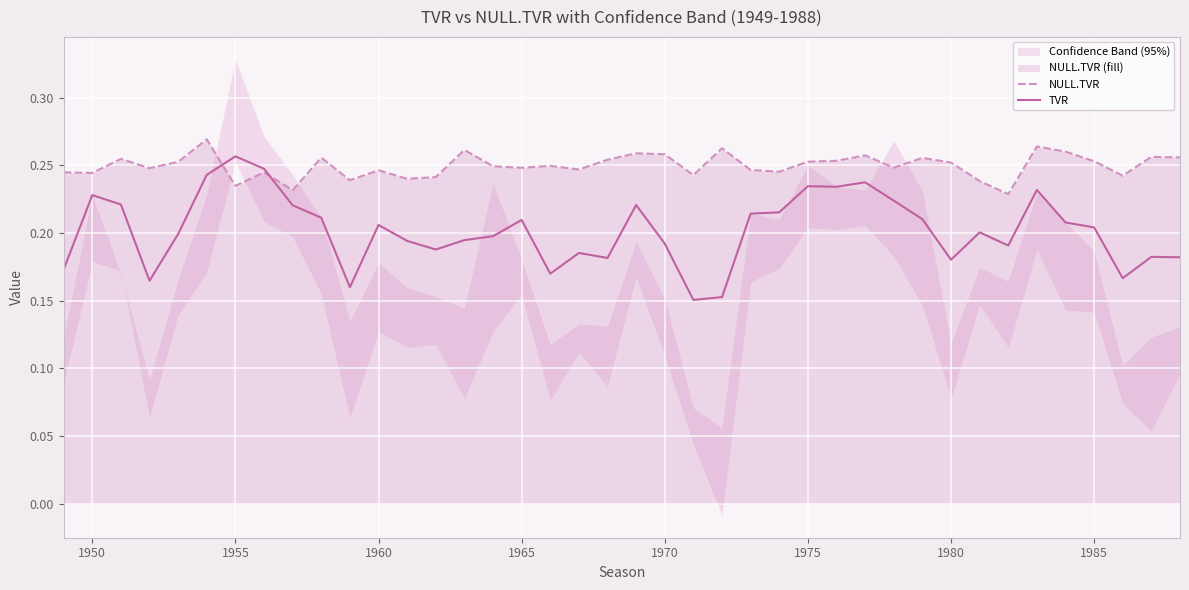

What is the average value of the NULL.TVR series?

0.2